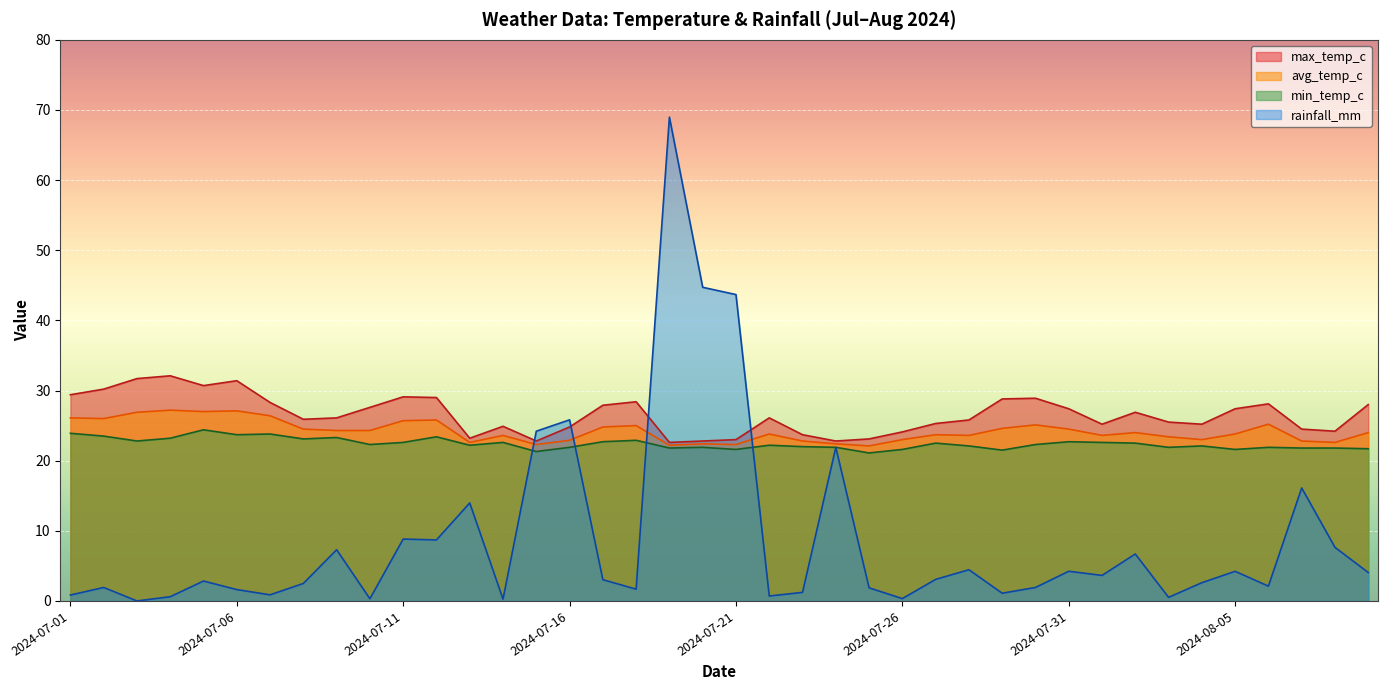

True or false: max_temp_c and min_temp_c intersect in this chart.

False